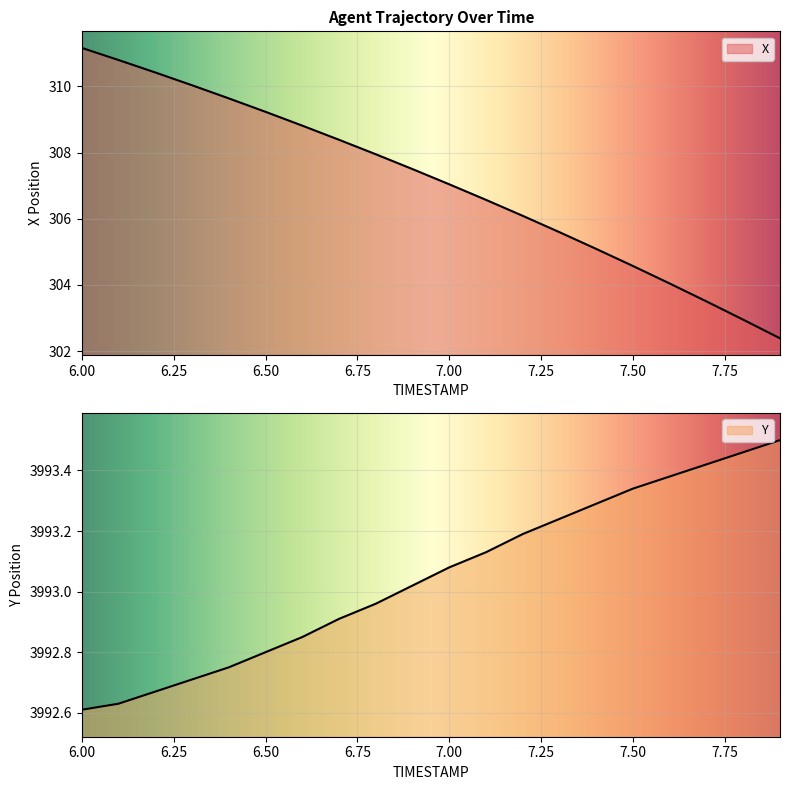

At which label does X first exceed 307?

6.0